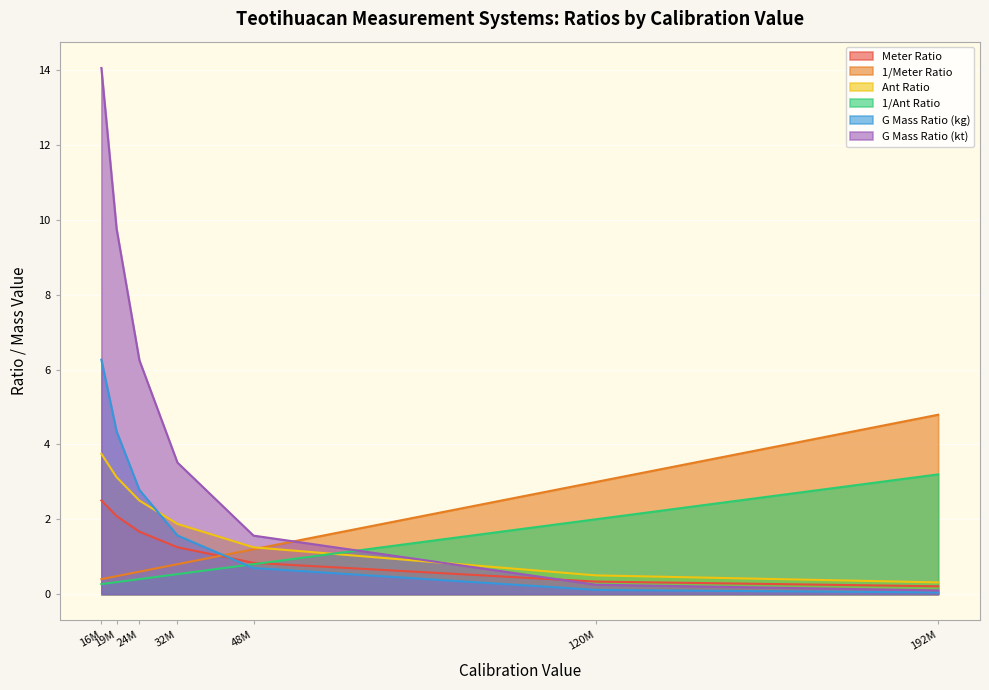

How many series are shown in this chart?

6